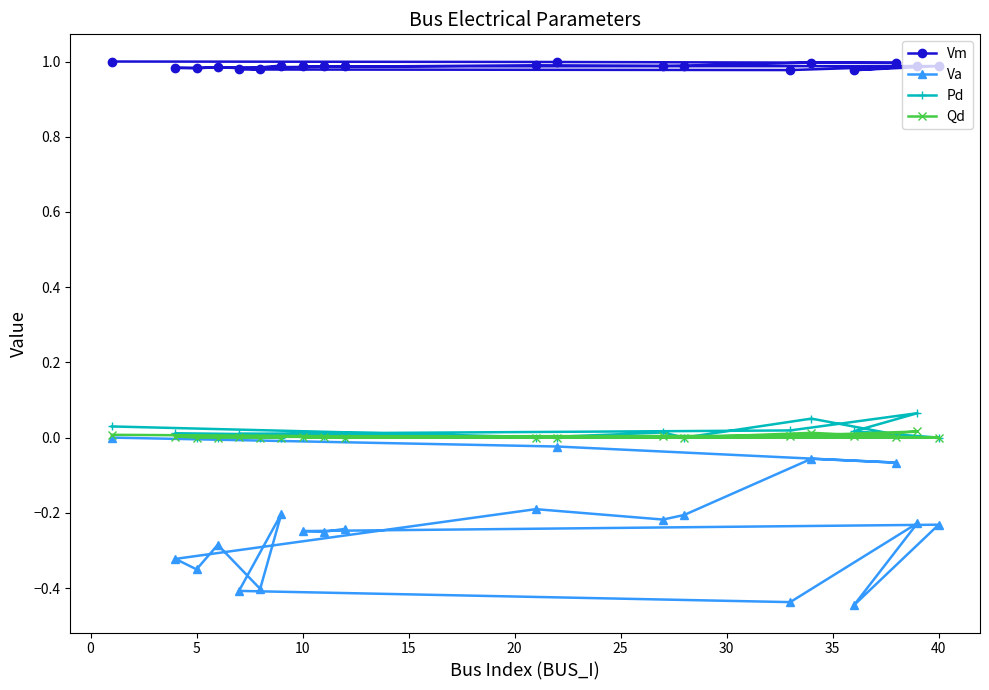

Count the number of data series in this chart.

4